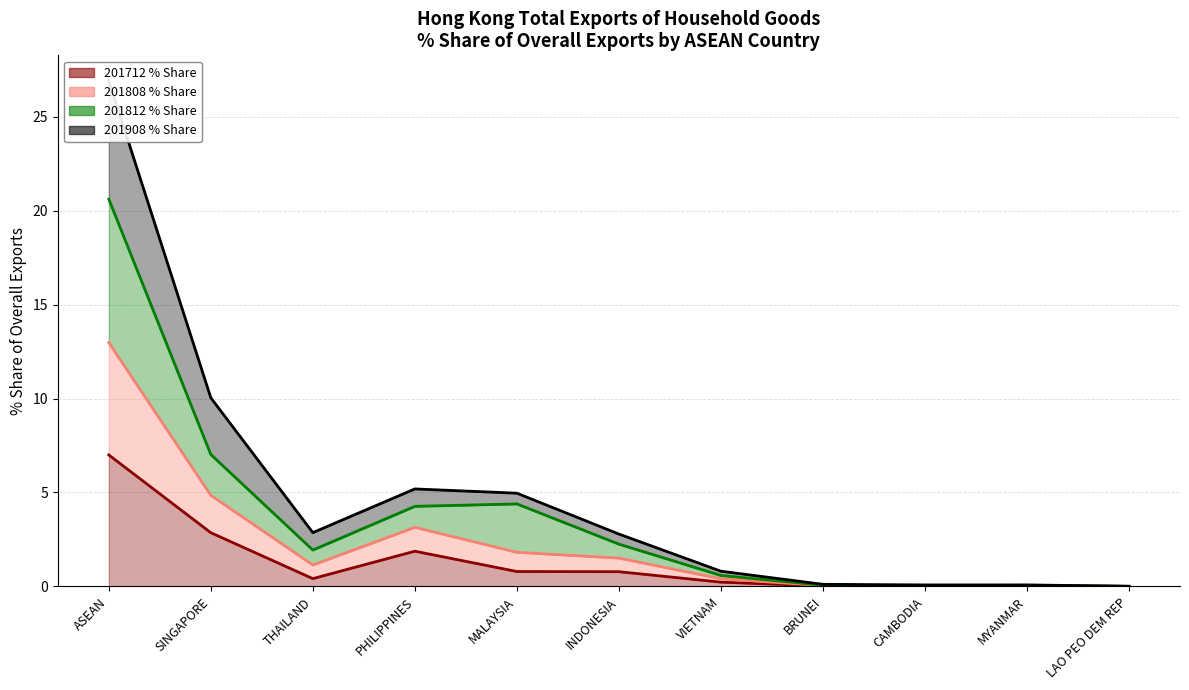

At which category does 201712_% Share of overall TX reach its first local peak?

PHILIPPINES